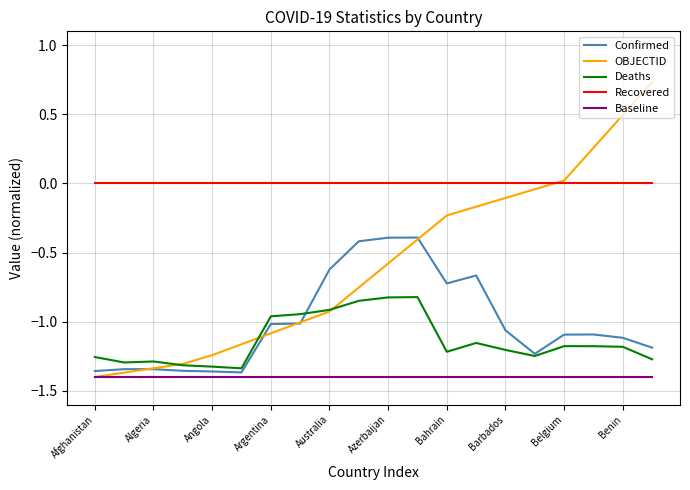

Which series has the largest range (max minus min)?

OBJECTID